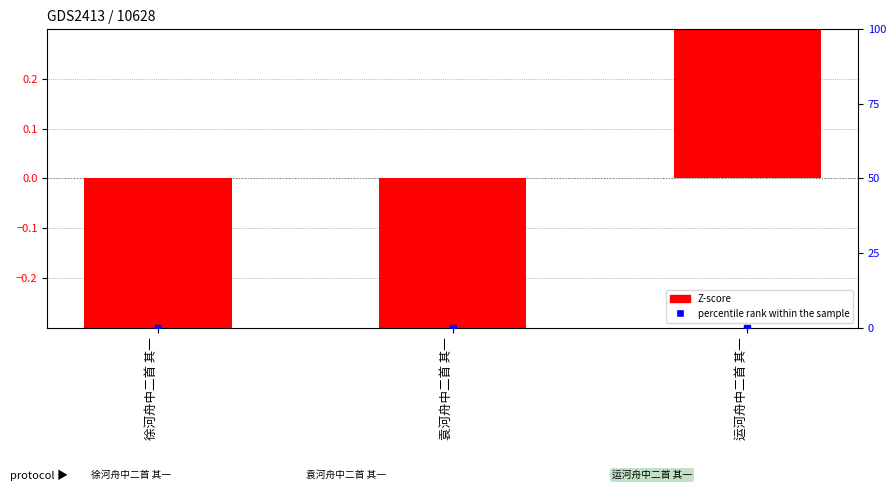

At which category is the sum across all series the highest?

运河舟中二首 其一